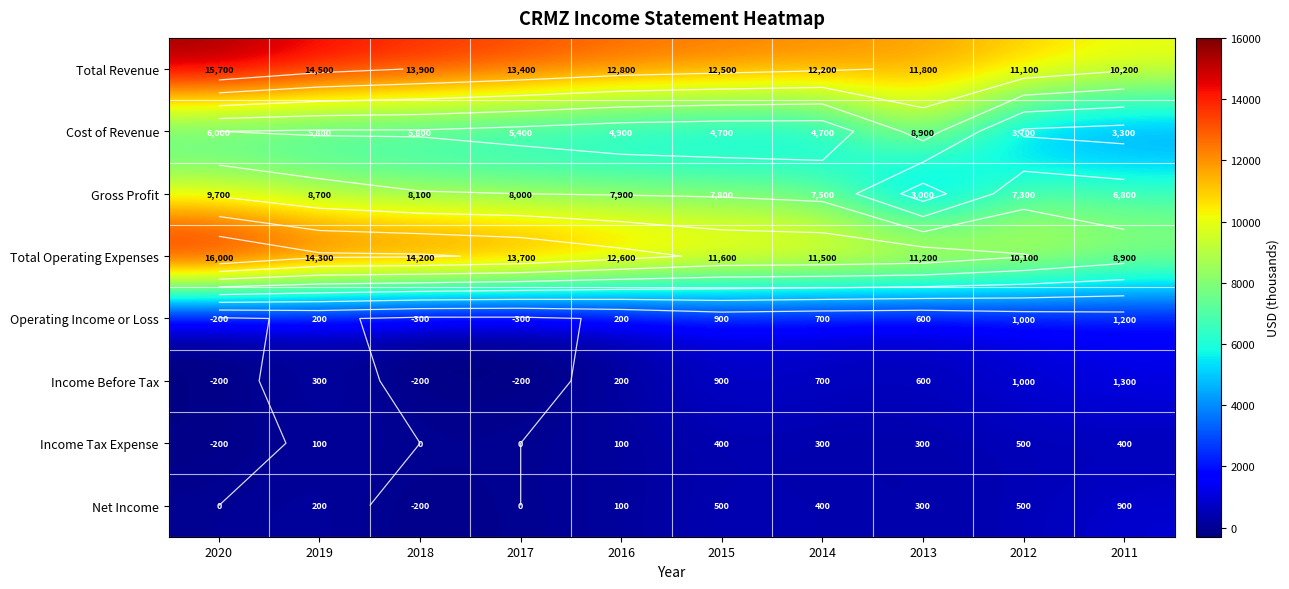

What is the maximum value shown in the chart?

16000